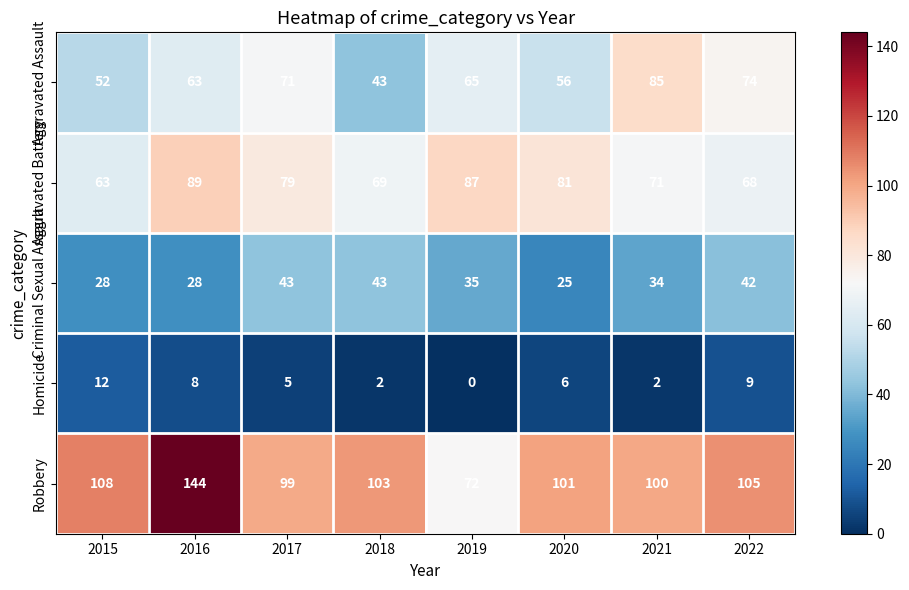

Where is Criminal Sexual Assault nearest to the value 34?

2021